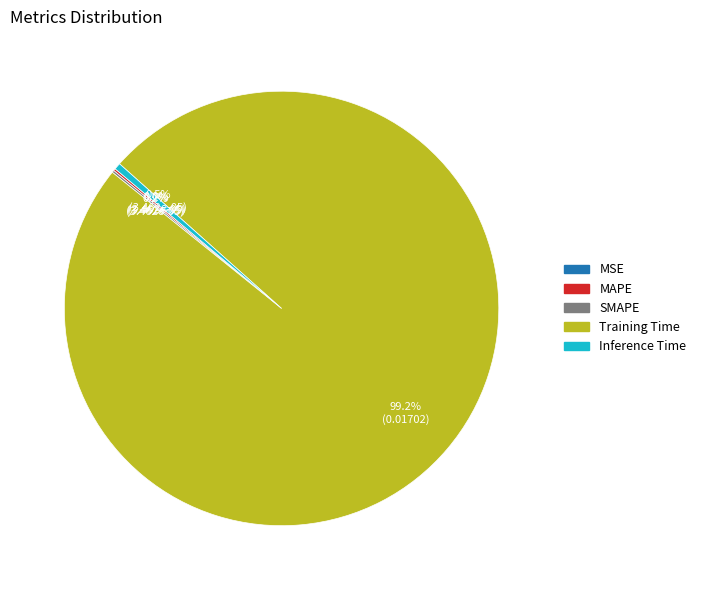

Is Training Time the majority of the pie?

Yes